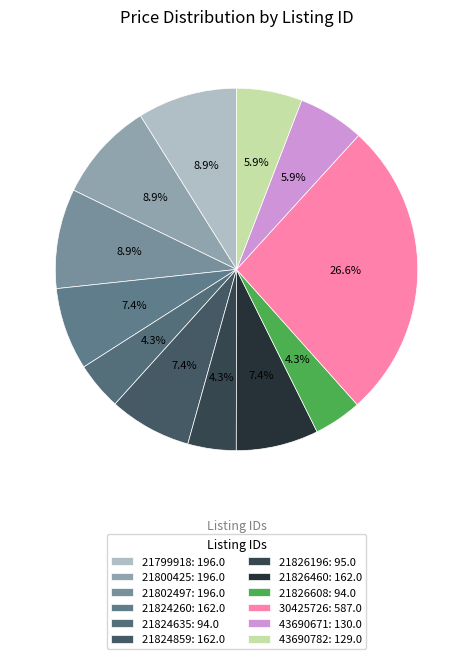

Count the number of slices in the pie.

12